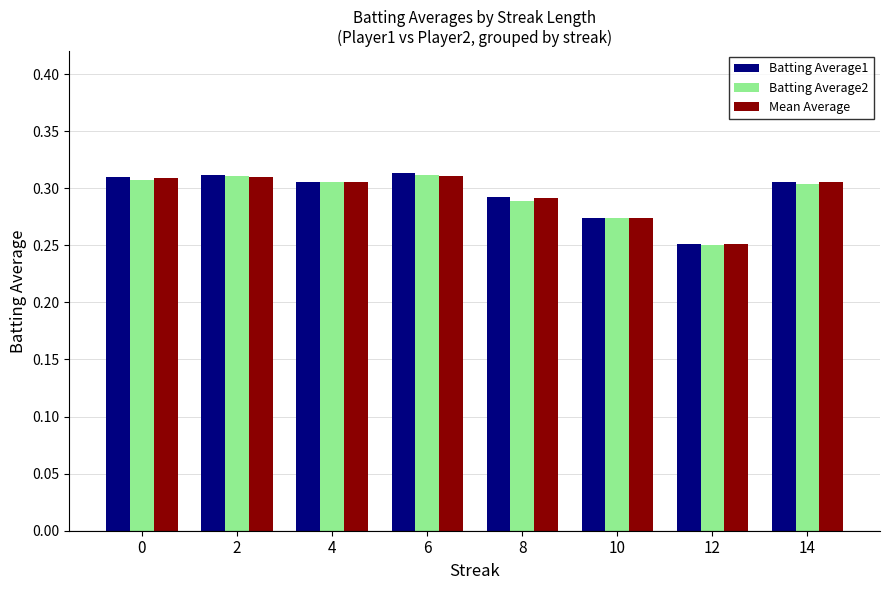

What is the difference between the maximum and minimum values in the Mean Average series?

0.1